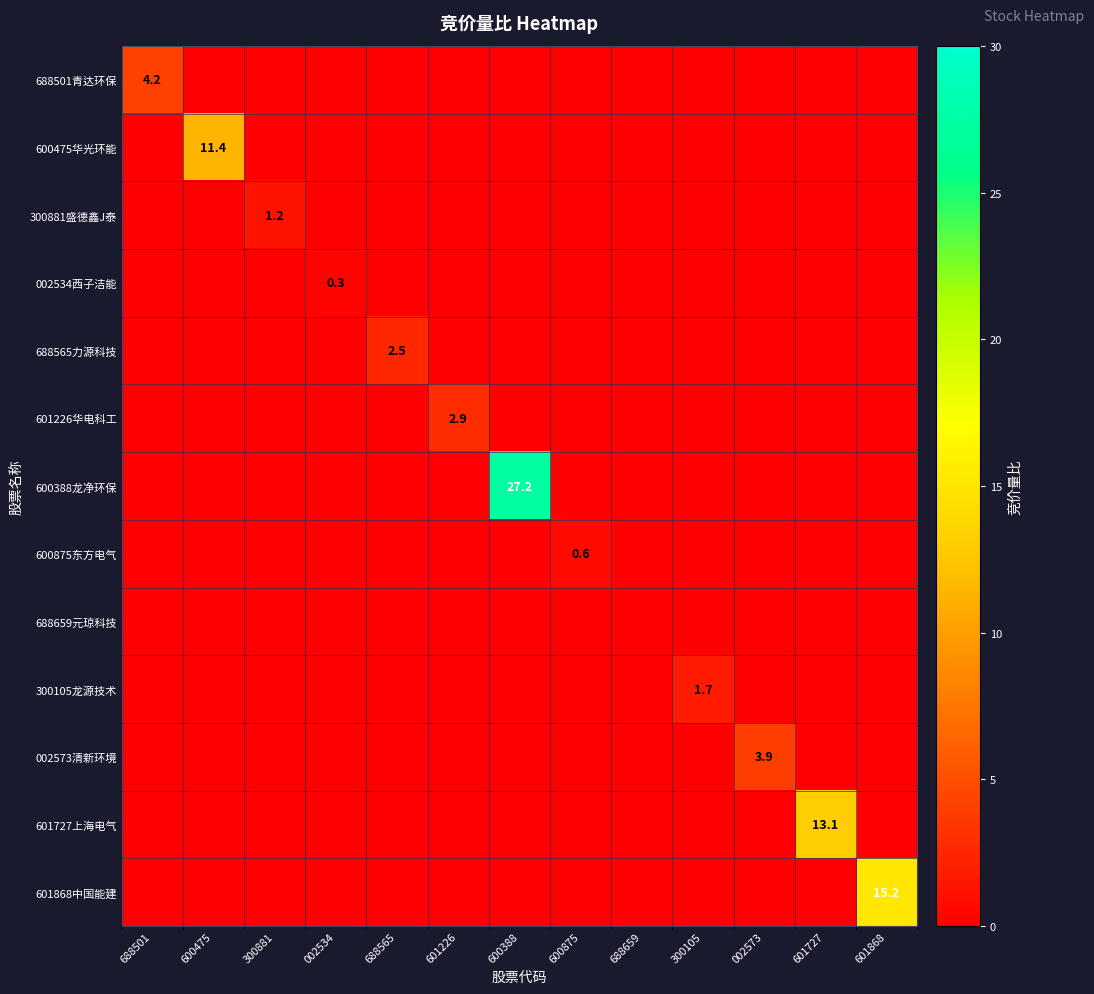

True or false: 002534西子洁能 has a value of 0.3 at 002534.

True